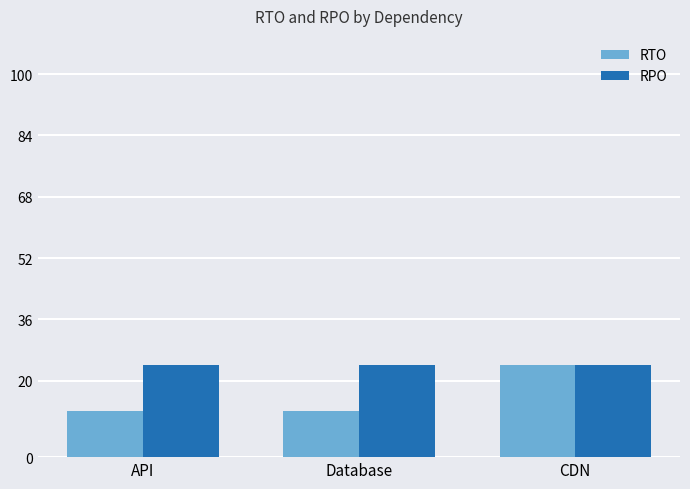

What are all the series names shown in the legend?

RTO, RPO